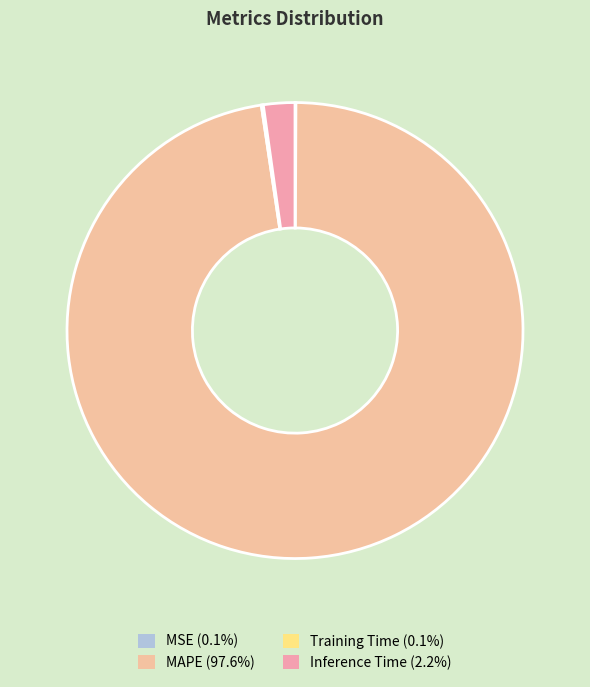

What is the largest slice in the pie chart?

MAPE